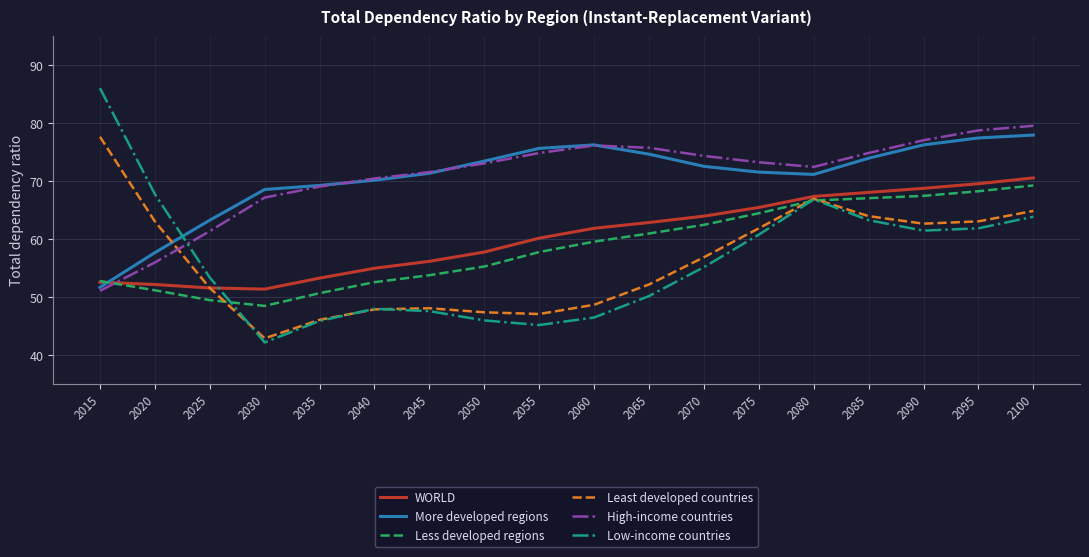

Does the chart have visible grid lines?

Yes